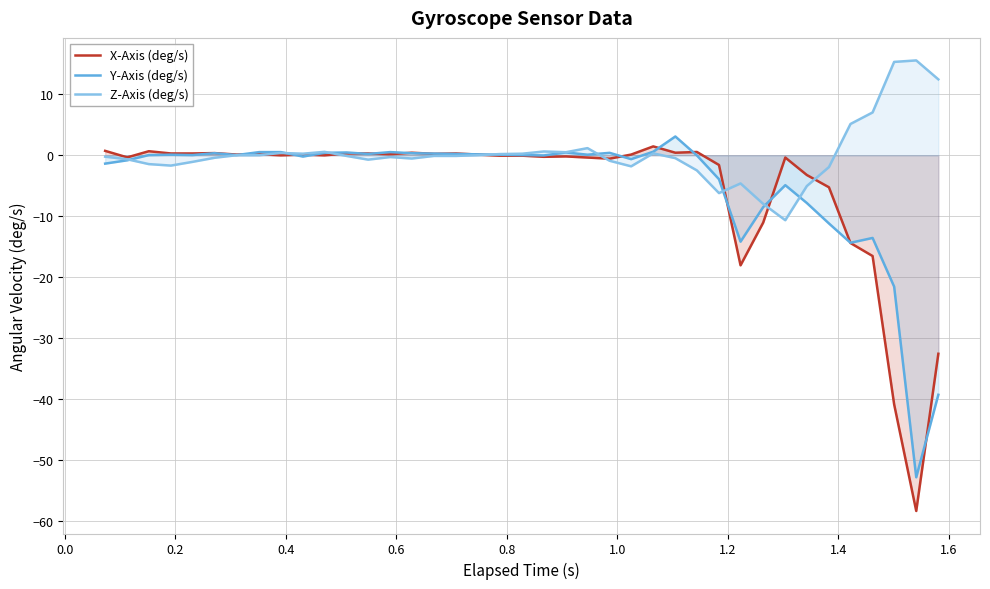

What is the minimum value shown in the chart?

-58.4